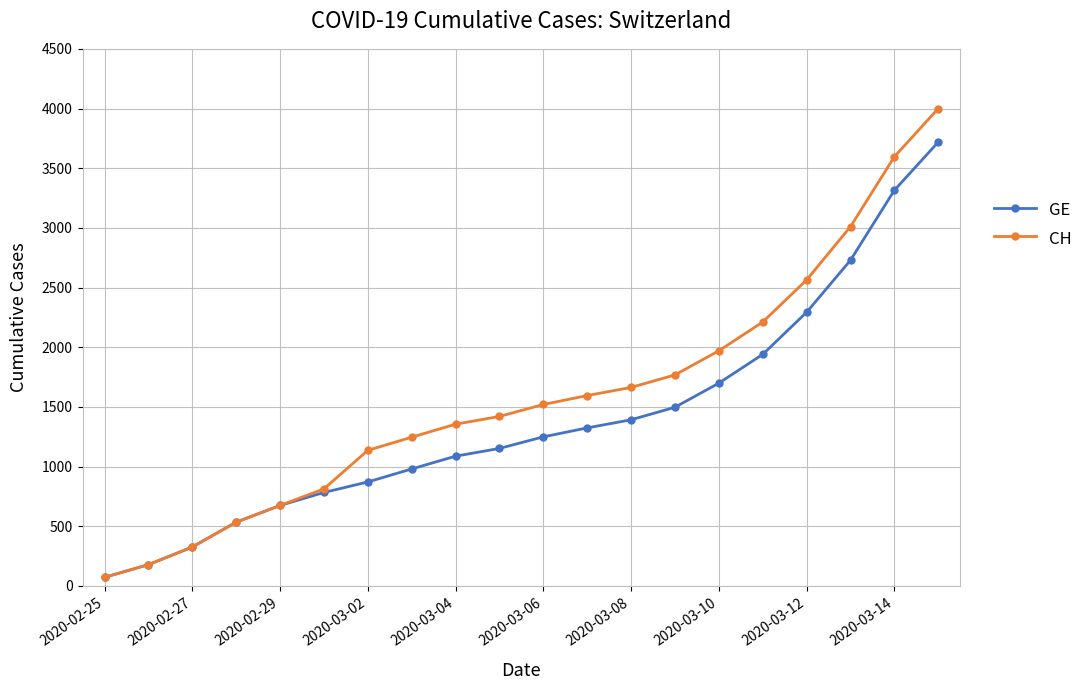

What is the value of the CH point at the 20th from the left?

4000